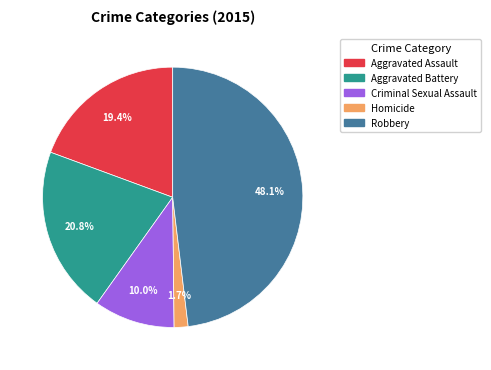

How many slices are in this pie chart?

5